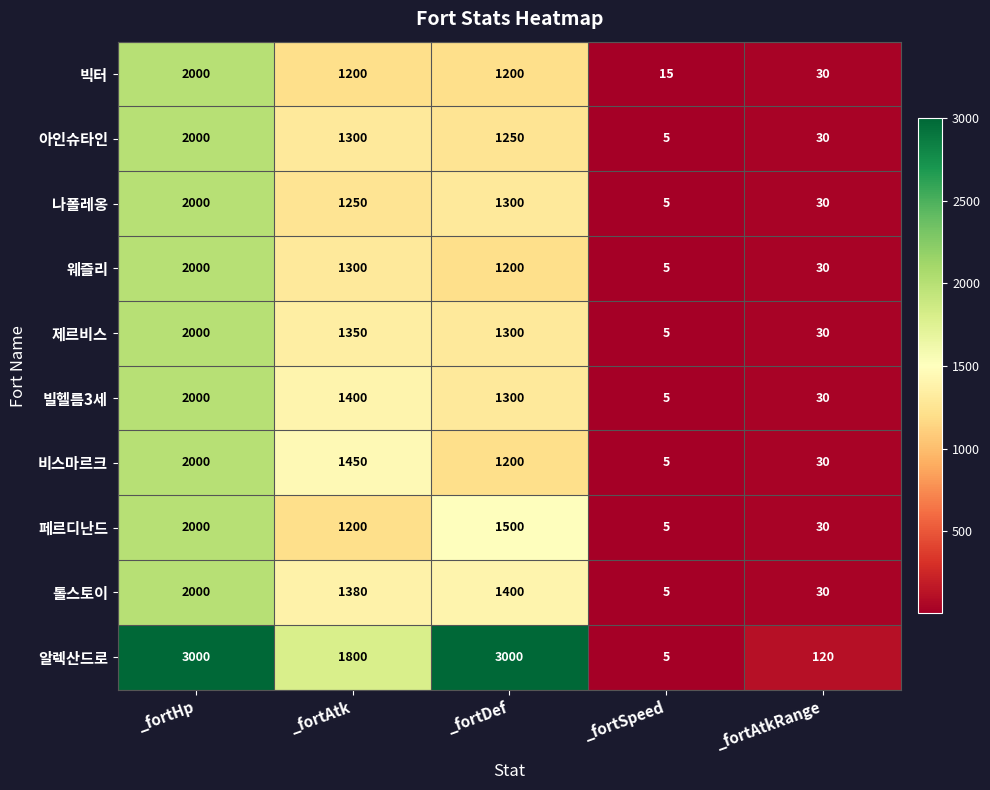

What is the difference between the maximum and second lowest values in the 비스마르크 series?

1970